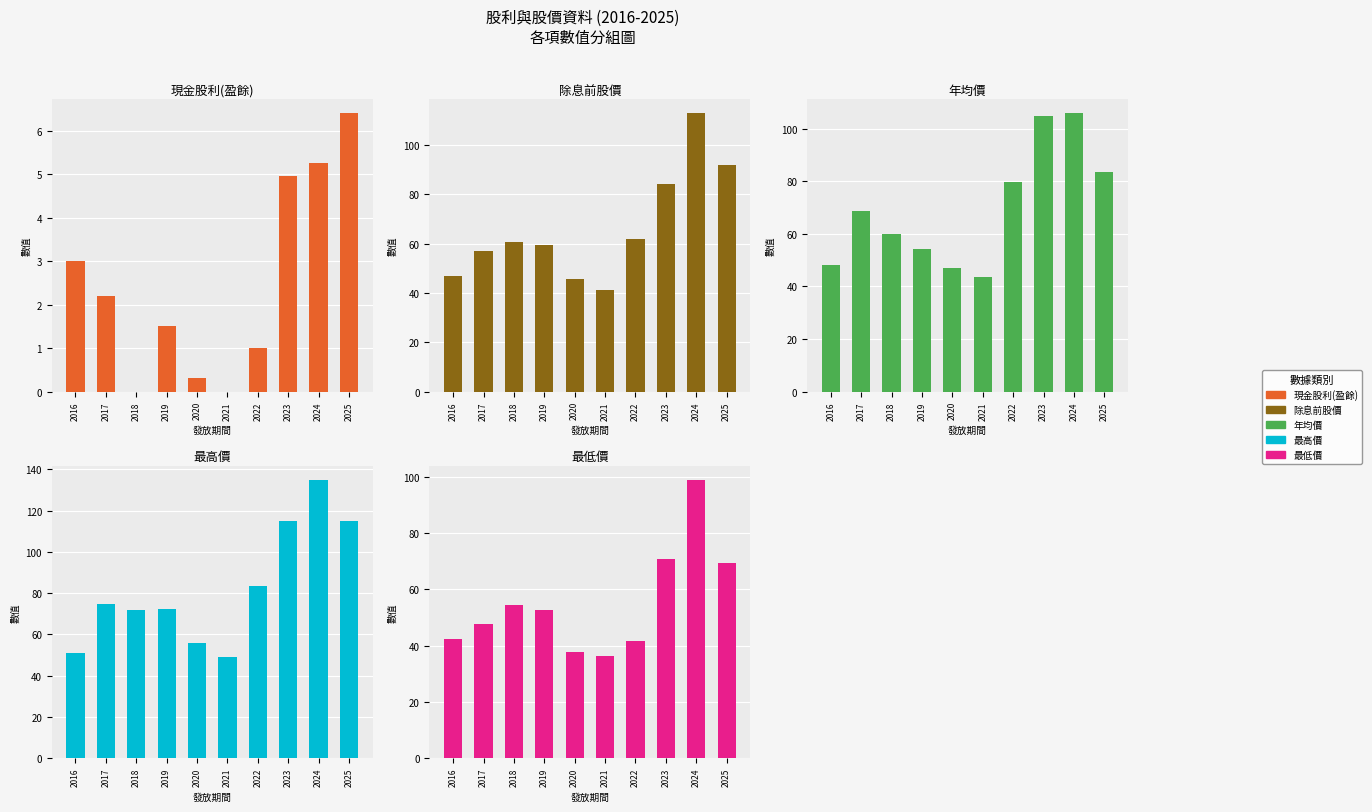

What is the difference between the highest and lowest values at 2025?

108.6